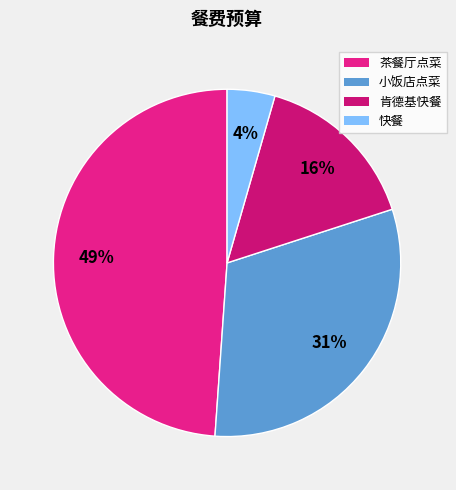

Which category has the smallest portion of the pie?

快餐